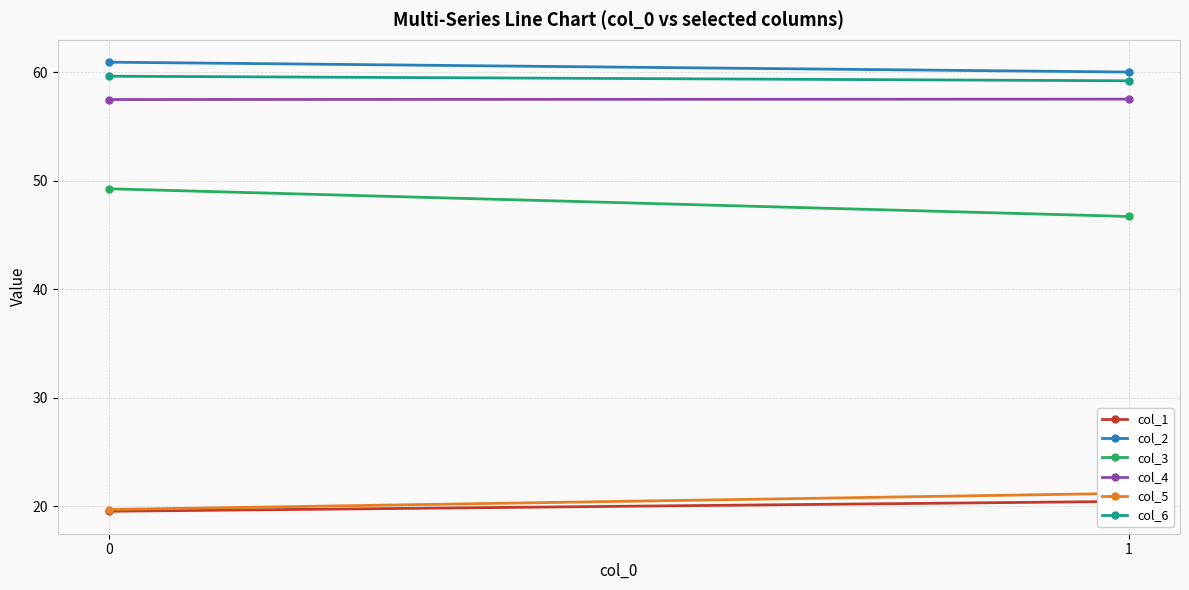

Is this an area chart (filled region under the line)?

No